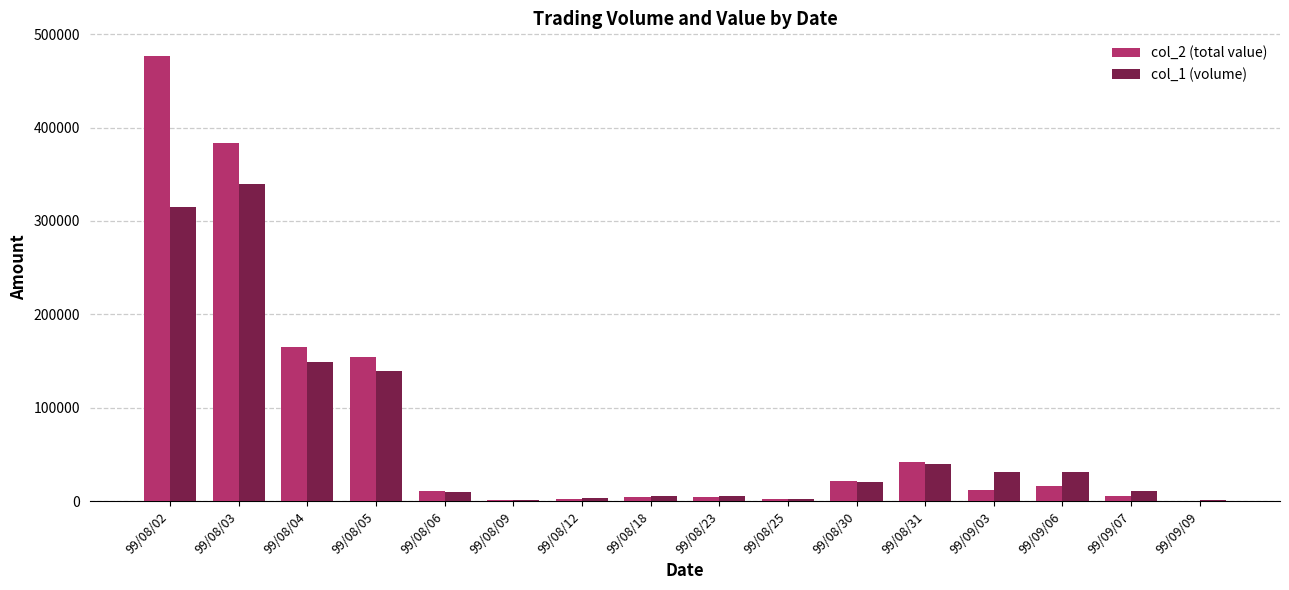

The value of col_1 (volume) at 99/08/03 is 185198. True or false?

False